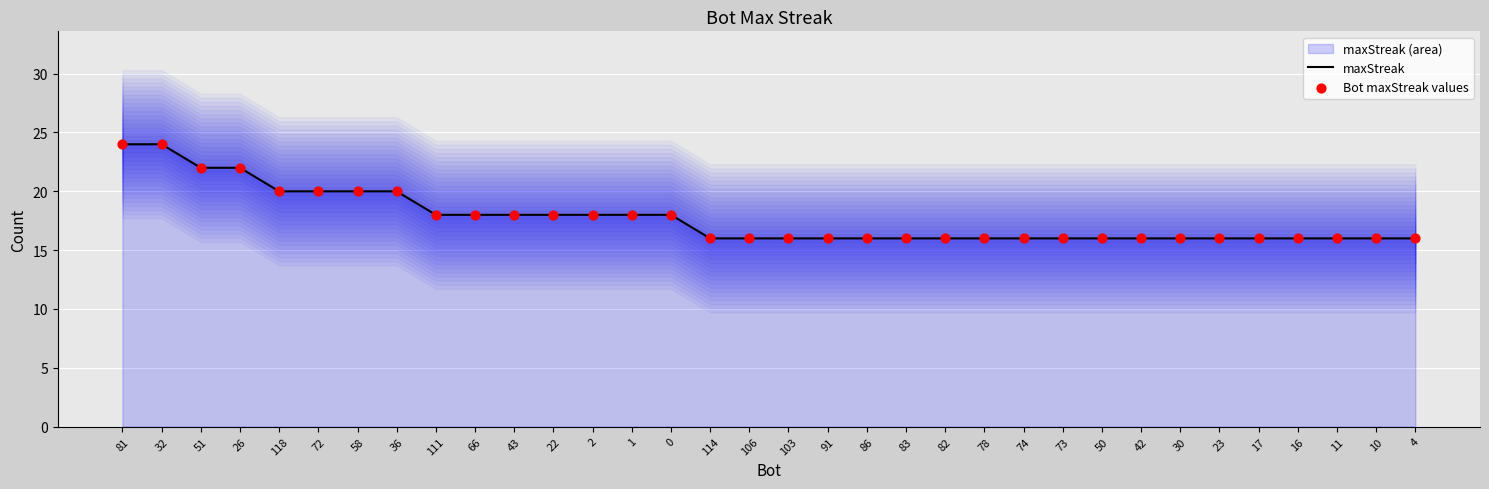

Read the maxStreak value at 17.

16